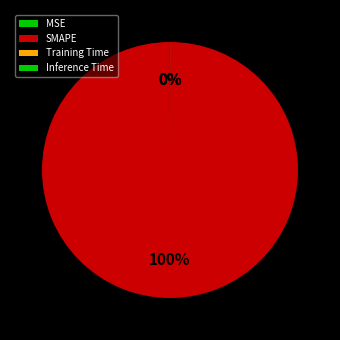

How many slices are in this pie chart?

4